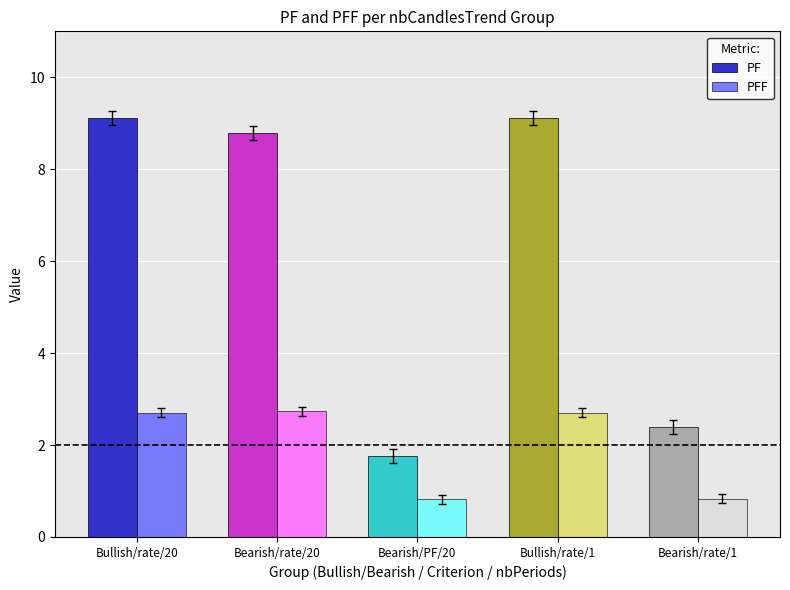

Rank the series by their average value, from highest to lowest.

PF, PFF